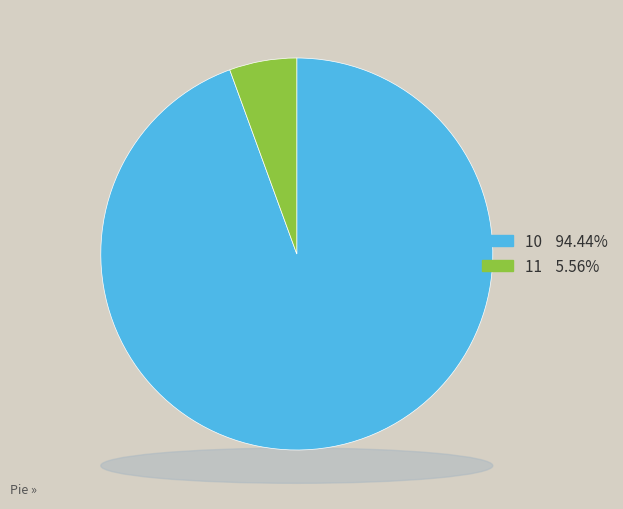

To the nearest percent, what is the average slice percentage?

50%